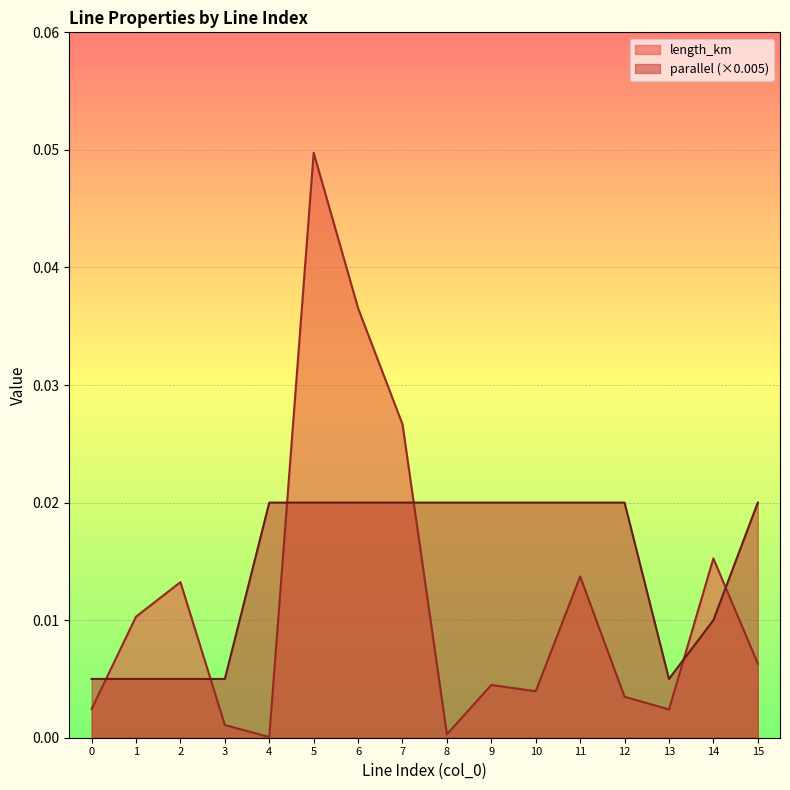

How many lines are shown in the chart?

2